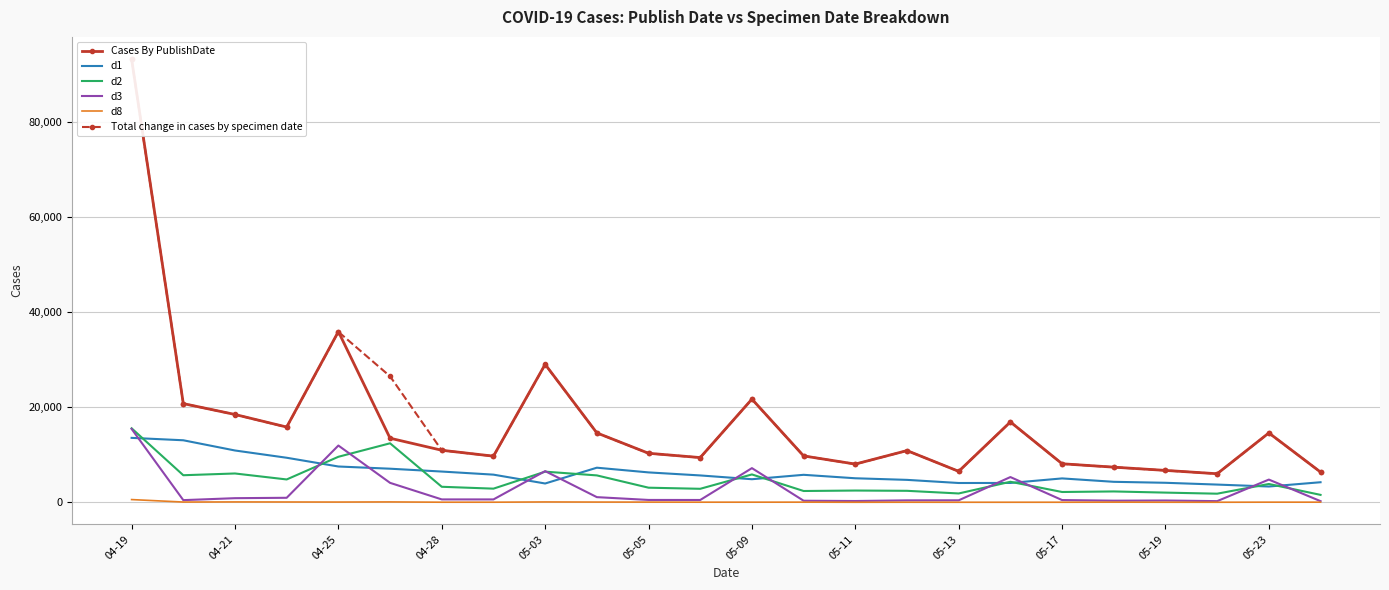

How many values in the d8 series exceed 22?

11